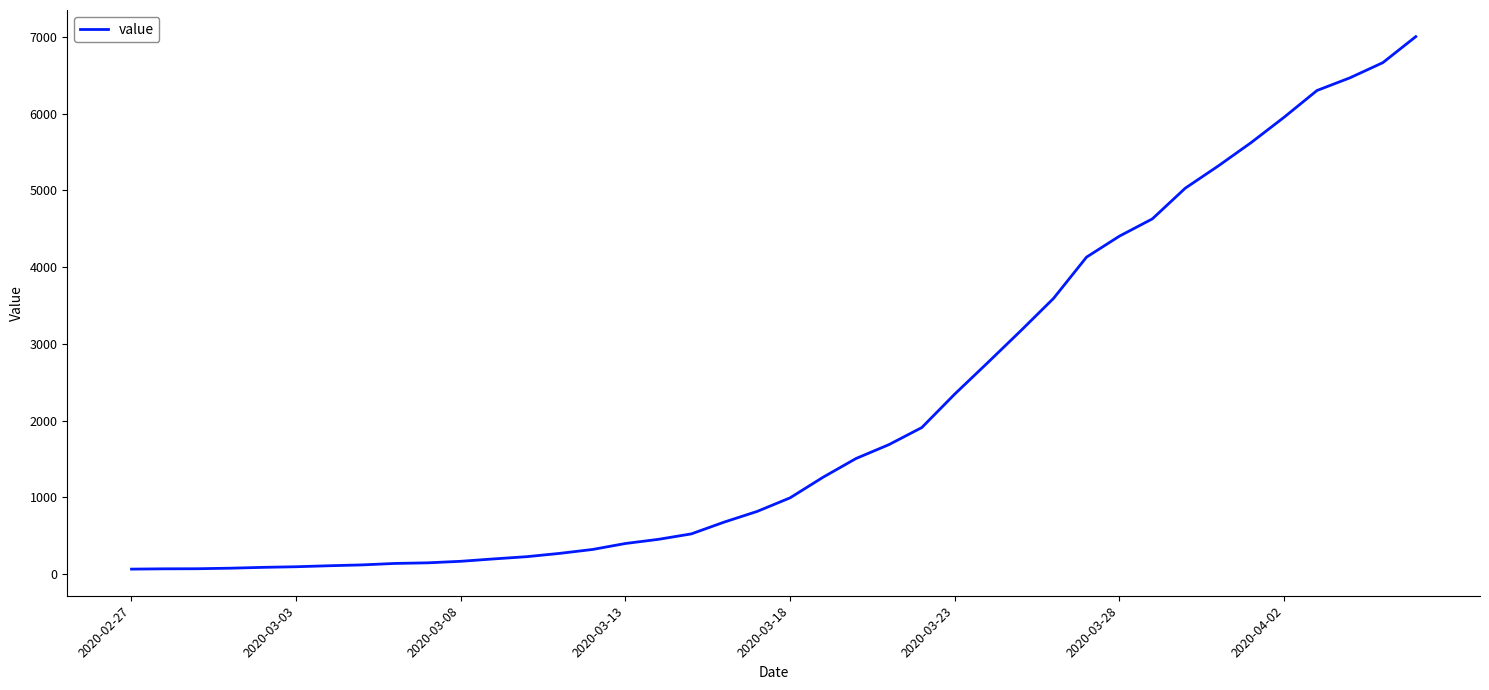

What is the difference between the maximum and minimum values?

6939